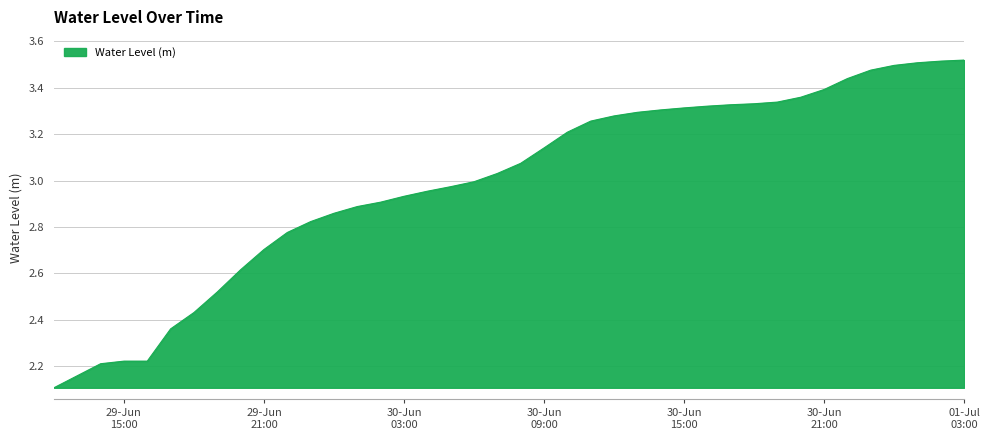

What is the minimum value shown in the chart?

2.1